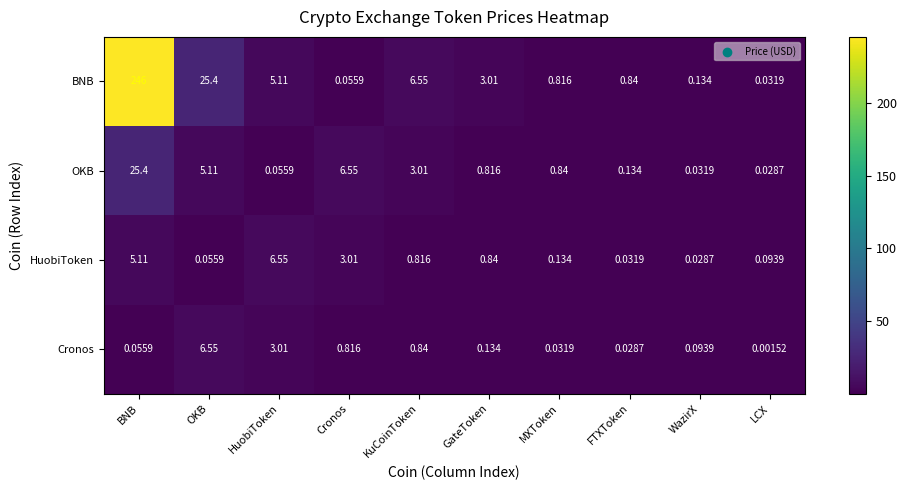

Which series has the largest total across all categories?

BNB